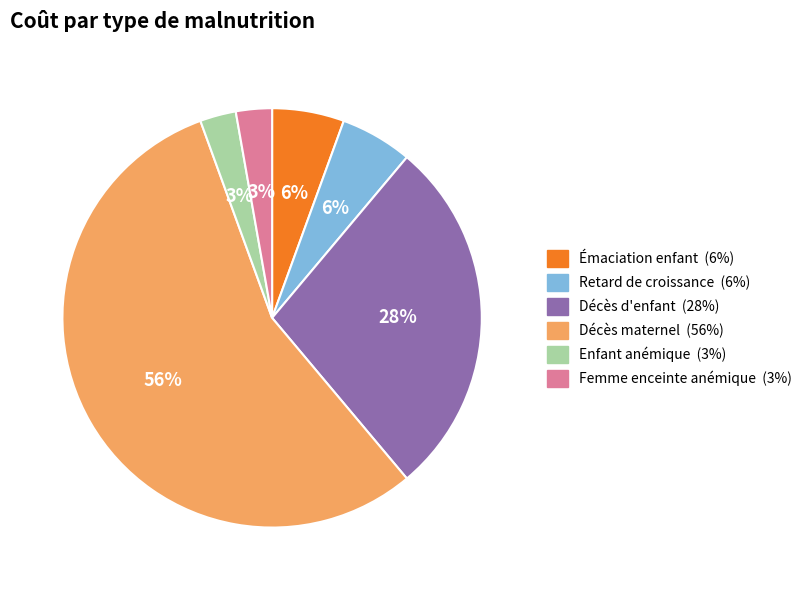

To the nearest percent, what is the average slice percentage?

17%